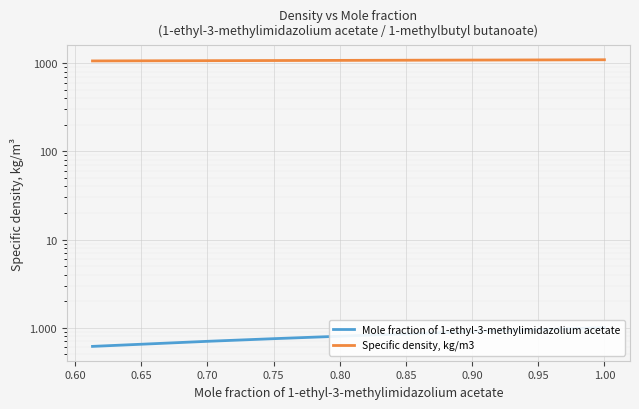

True or false: Specific density, kg/m3 has more than 0 points higher than both neighbors.

False